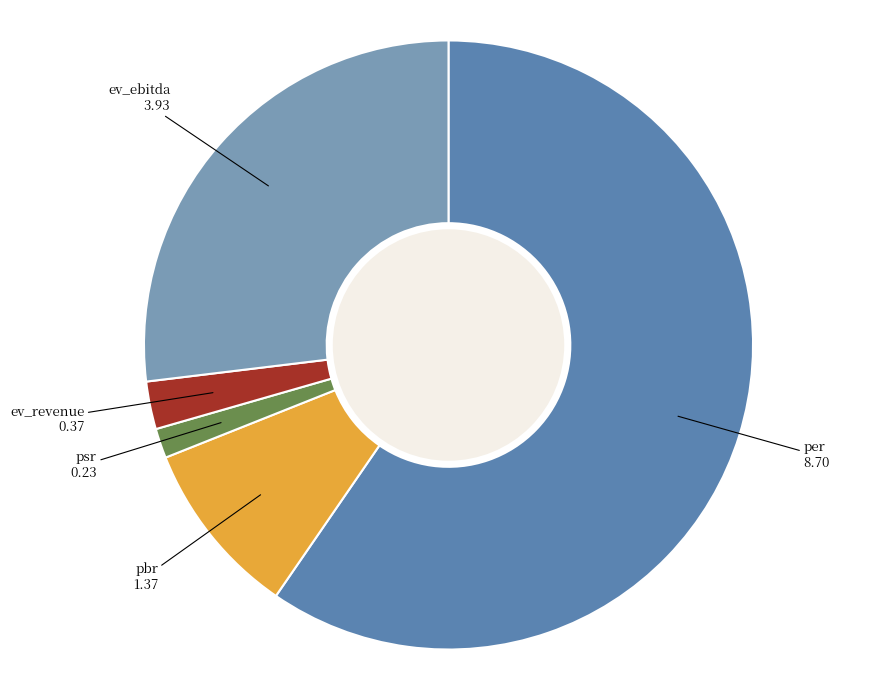

What is the largest slice in the pie chart?

per